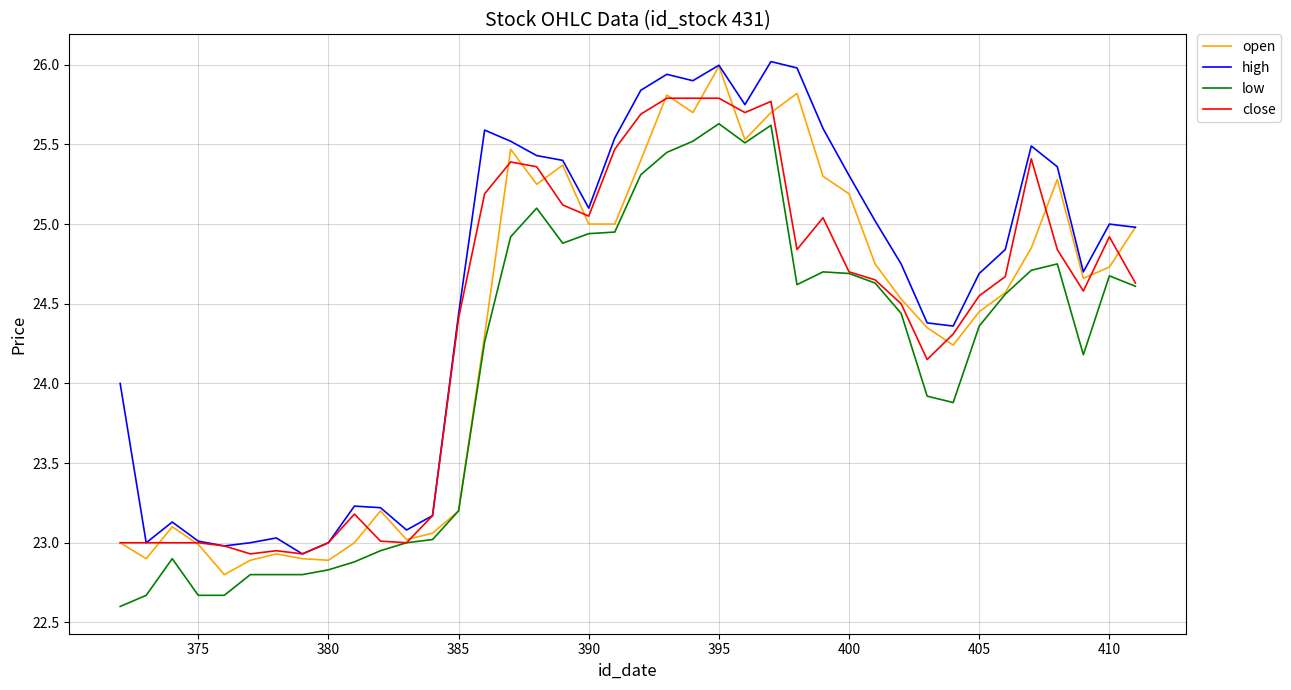

Which series has the largest total across all categories?

high